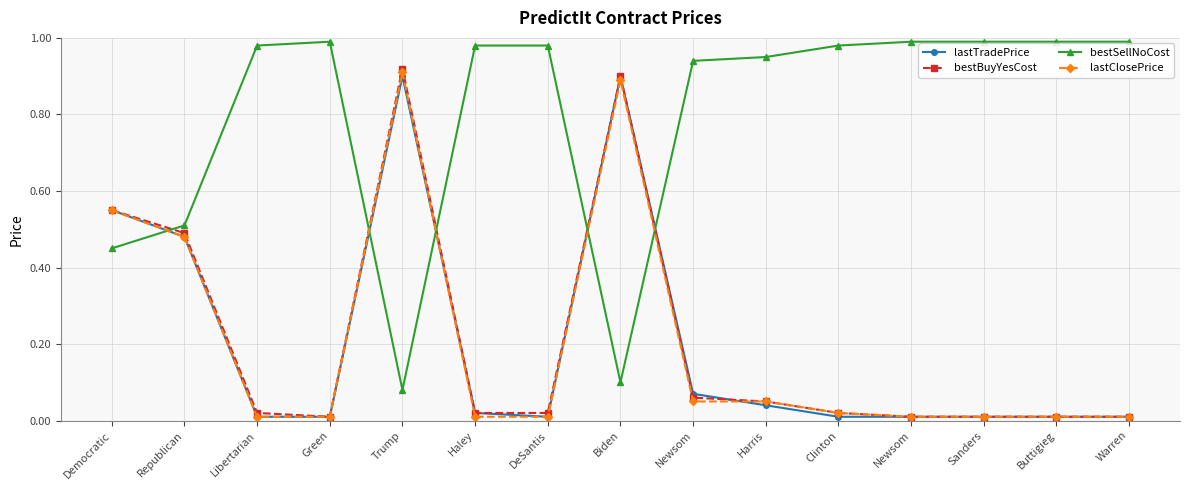

Which series has the largest total across all categories?

bestSellNoCost